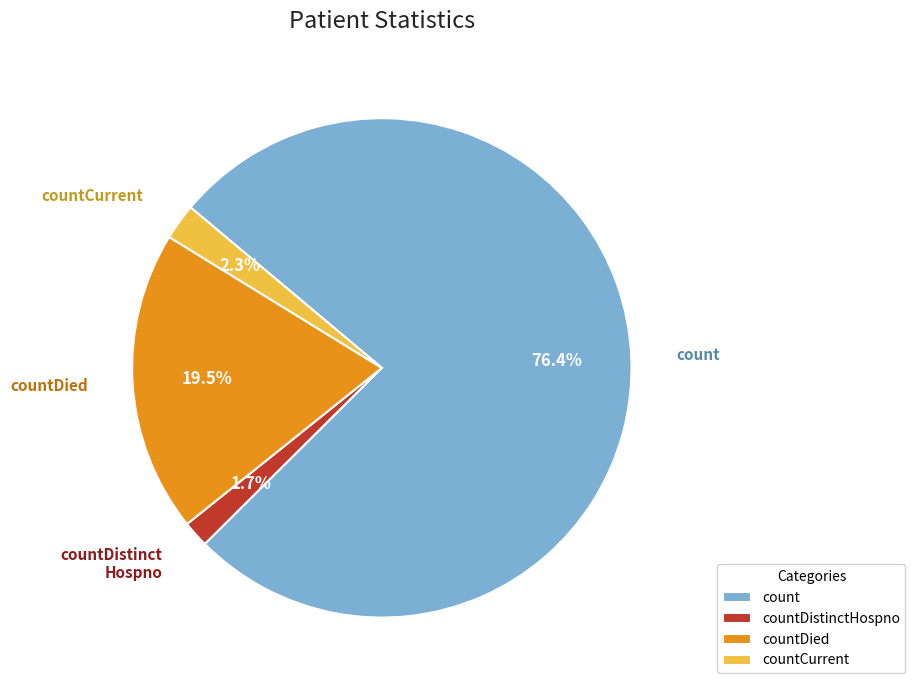

Combined, do countCurrent and count account for over 50%?

Yes